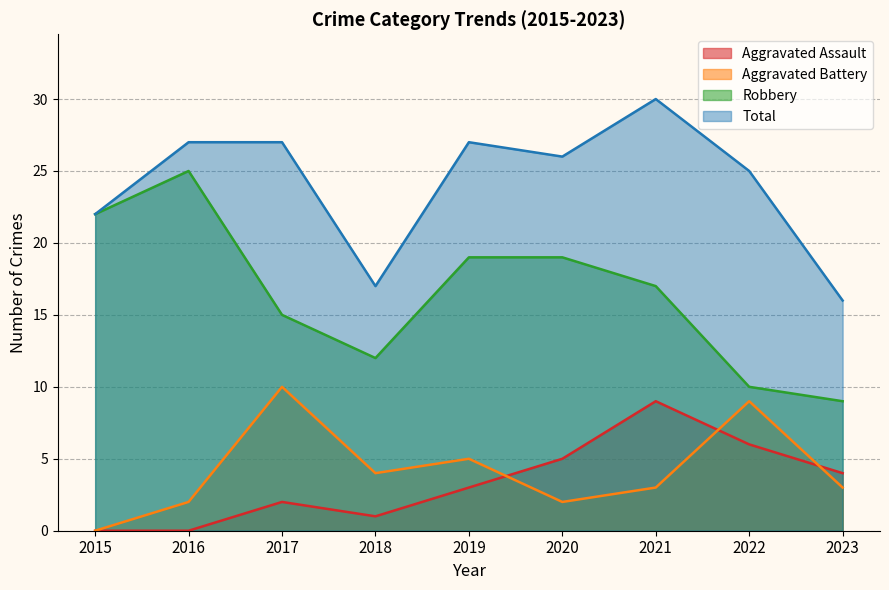

What is the total value across all series at 2019?

54